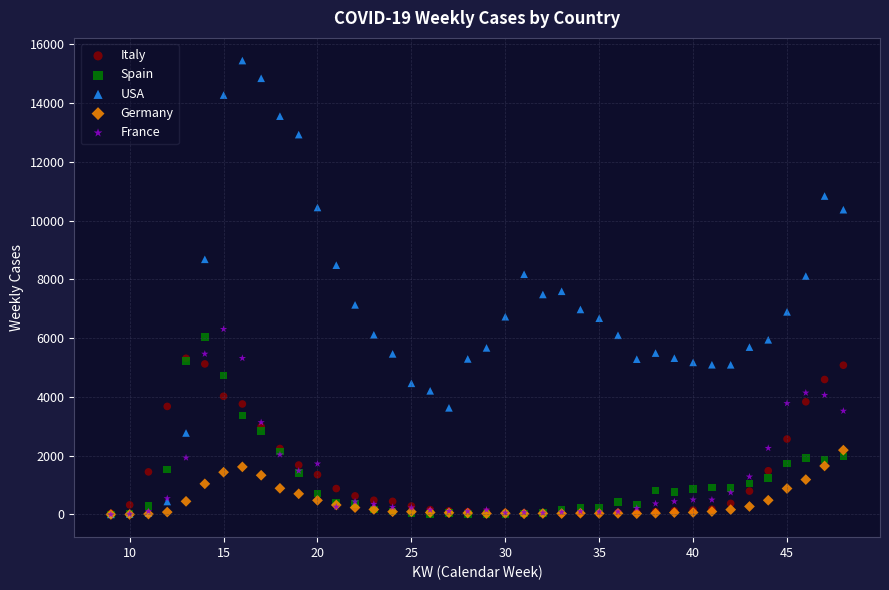

Which series reaches the maximum Y coordinate?

USA